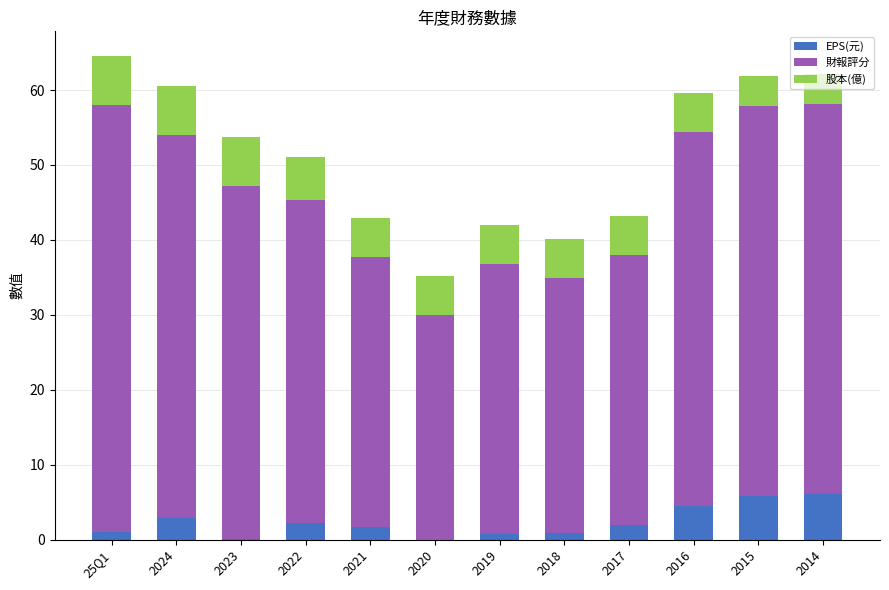

What is the total value across all series at 2020?

35.2